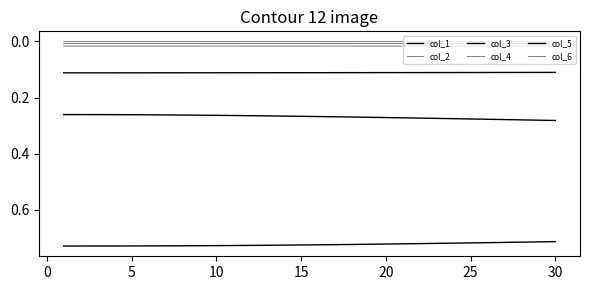

Is this an area chart (filled region under the line)?

No